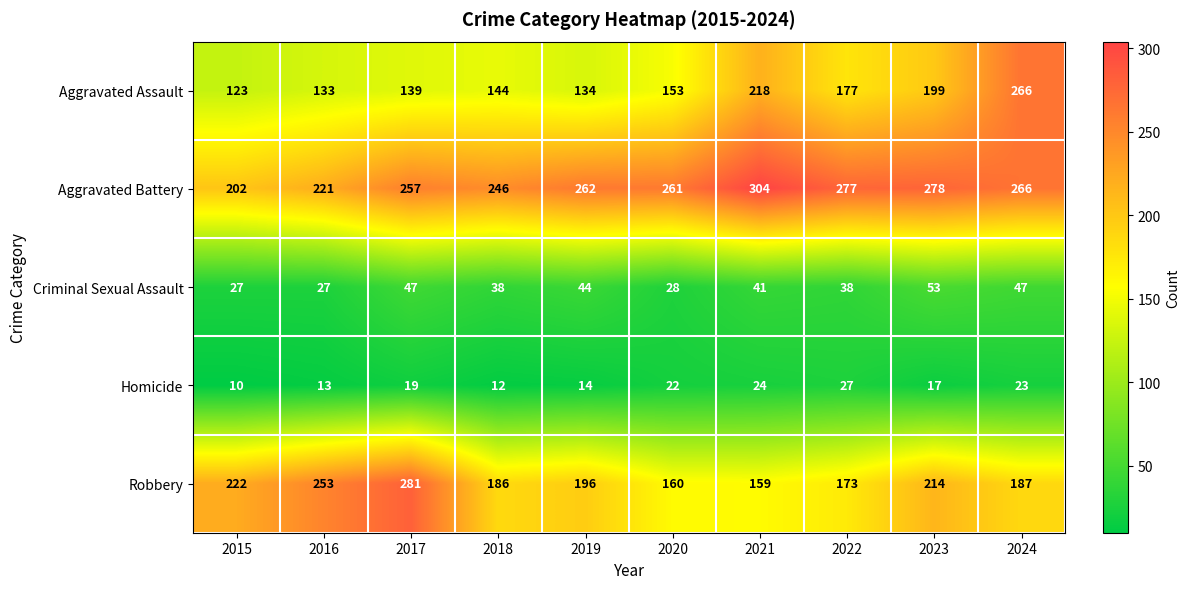

What is the approximate value of Robbery at 2022?

173